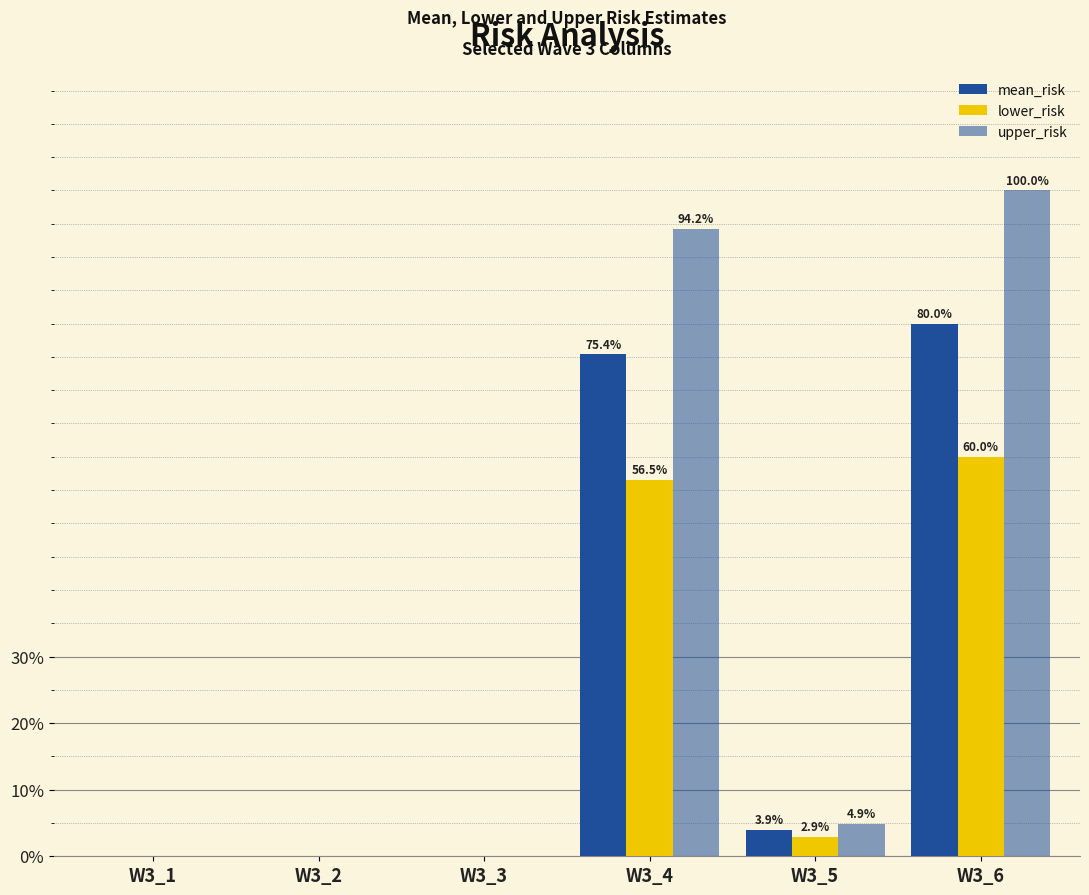

How many data points in upper_risk are above 4?

3